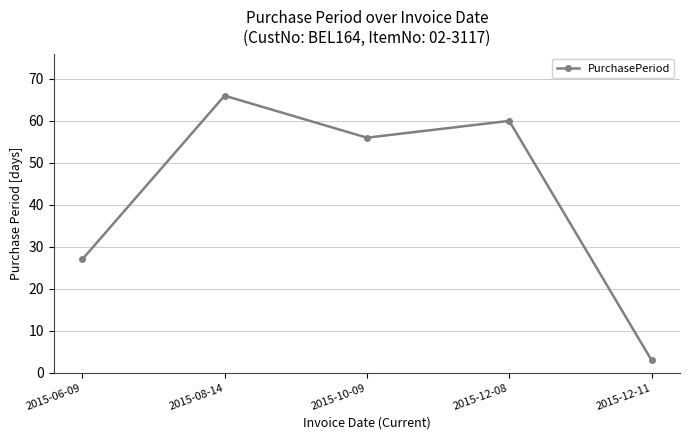

Count the number of categories in the chart.

5